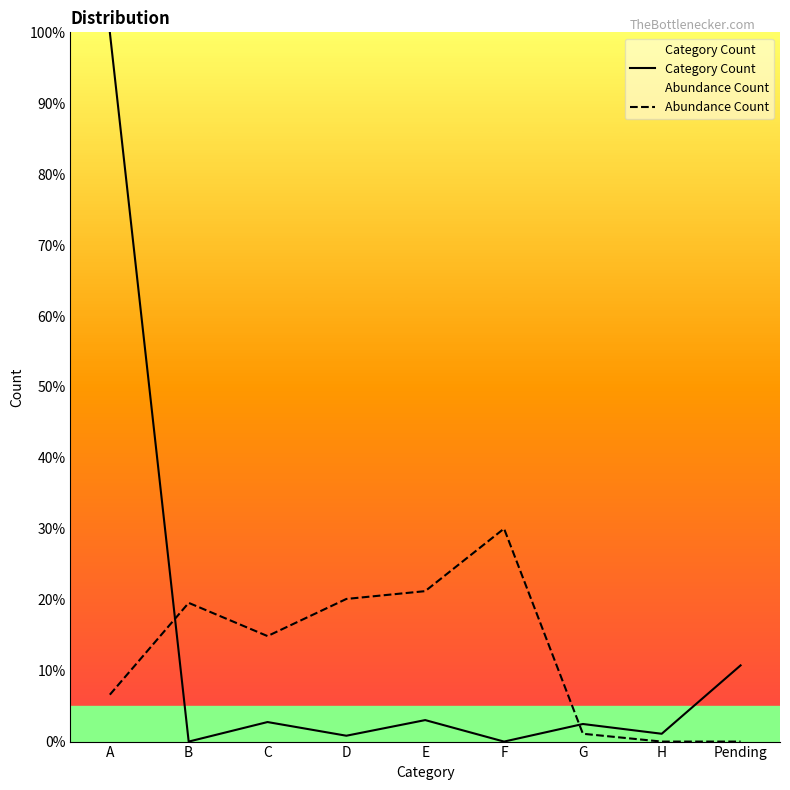

Does the chart display data point markers on the line(s)?

No